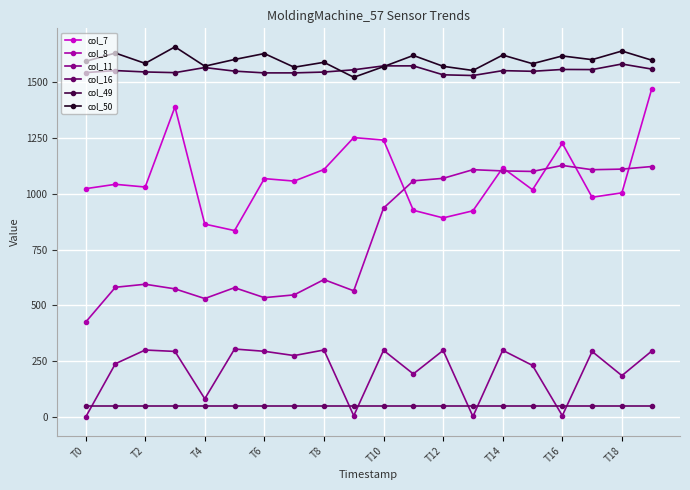

What are all the series names shown in the legend?

col_7, col_8, col_11, col_16, col_49, col_50